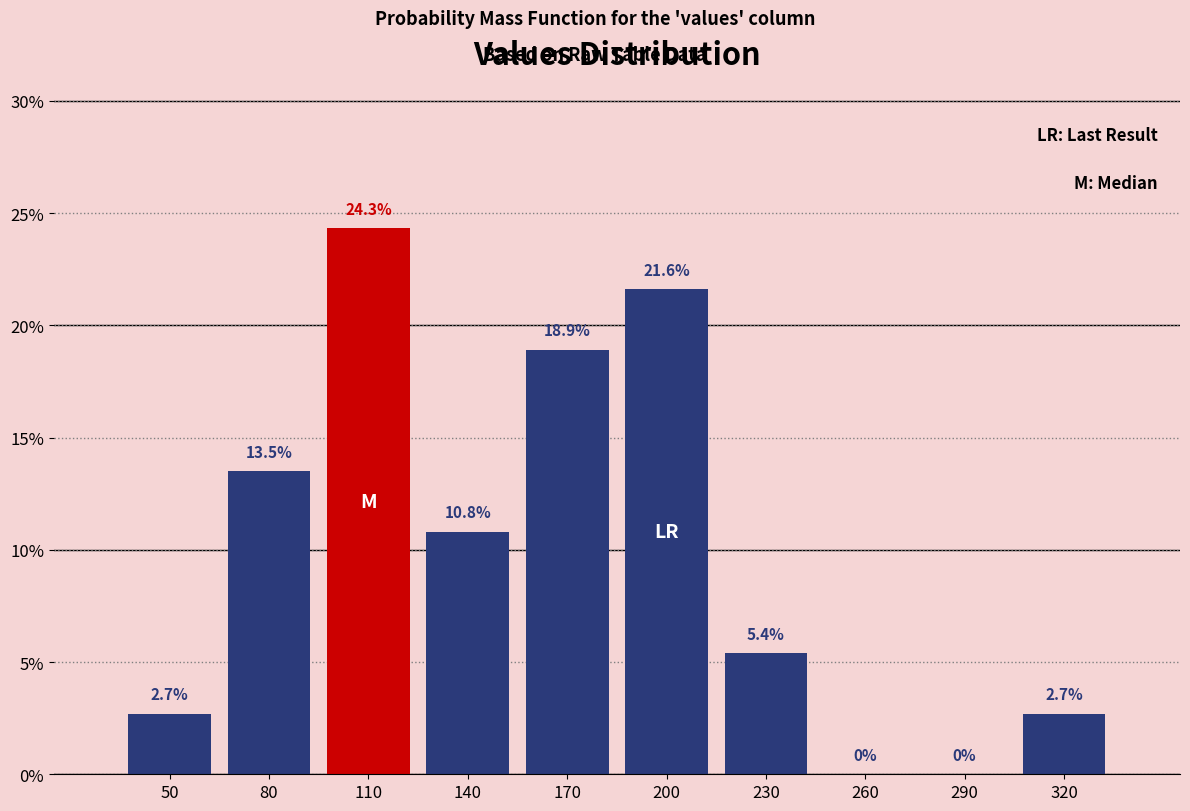

Reading right to left, extract all data points from this chart.

320=2.7	290=0.0	260=0.0	230=5.4	200=21.6	170=18.9	140=10.8	110=24.3	80=13.5	50=2.7